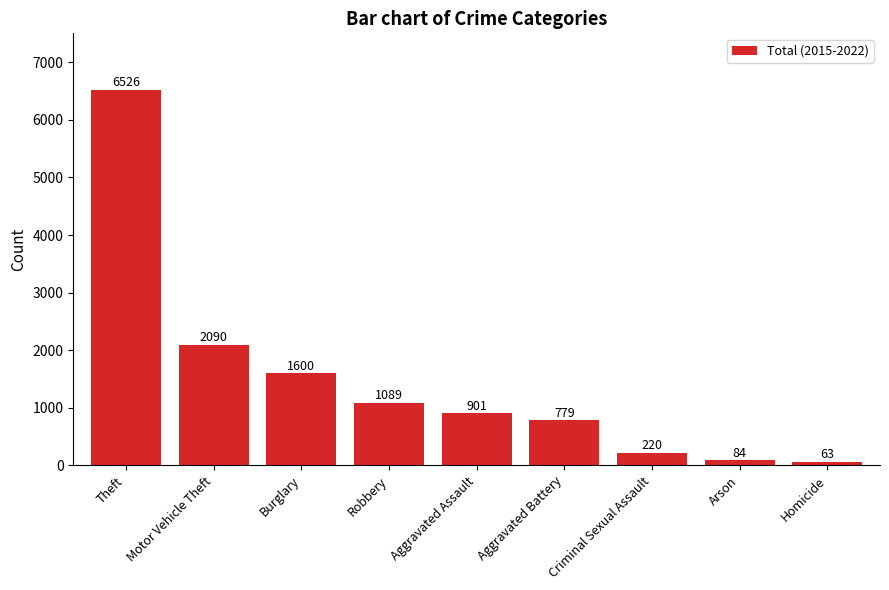

What position from the right is Burglary?

7